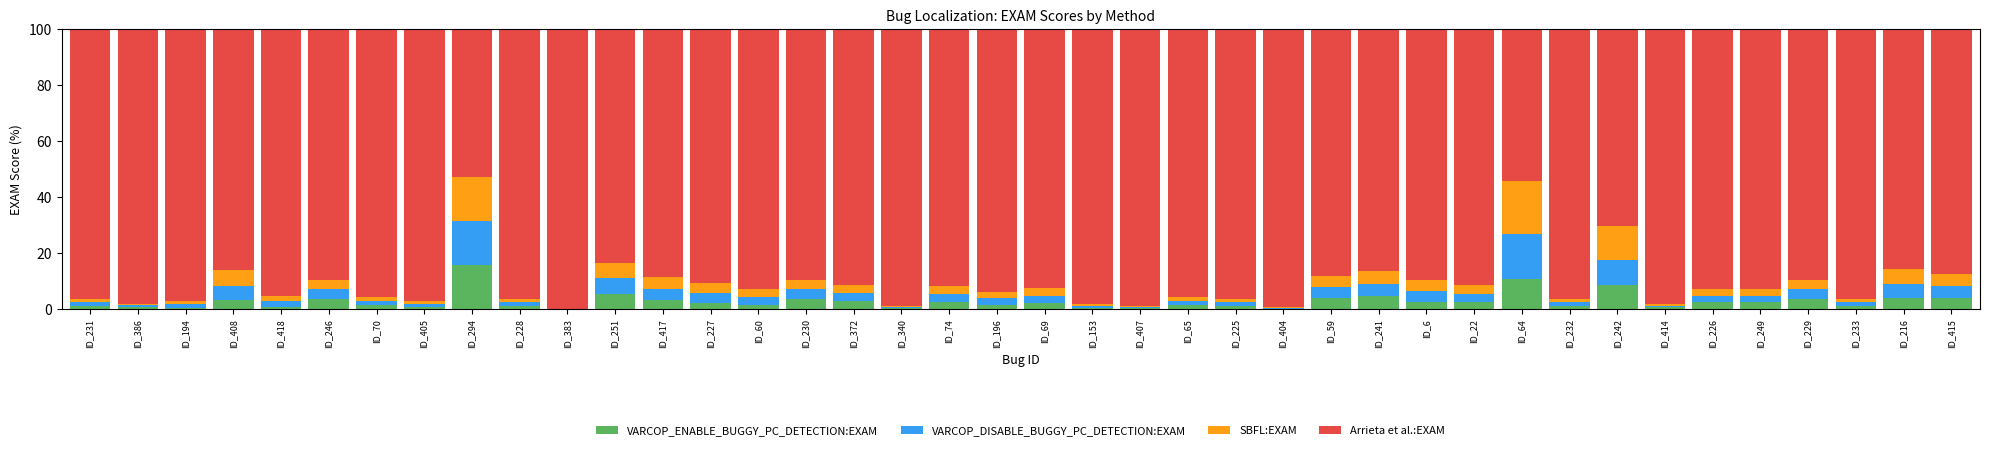

What is the maximum value for VARCOP_ENABLE_BUGGY_PC_DETECTION:EXAM?

15.8